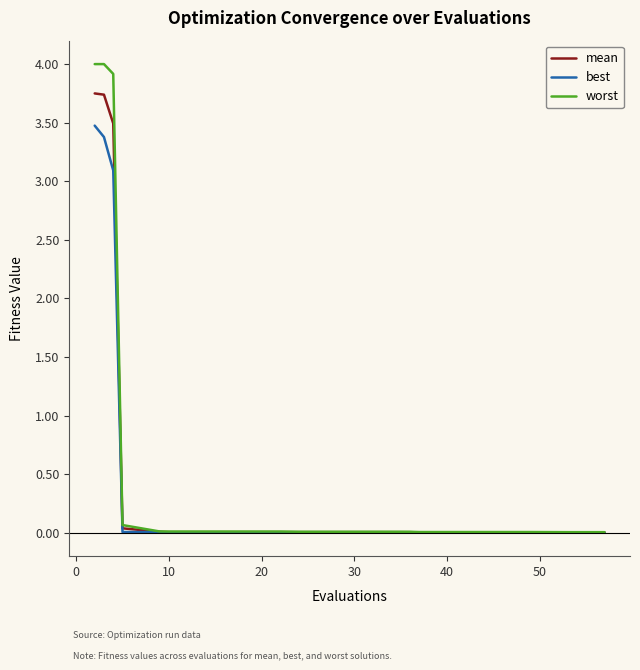

Rank the series by their maximum value, from lowest to highest.

best, mean, worst